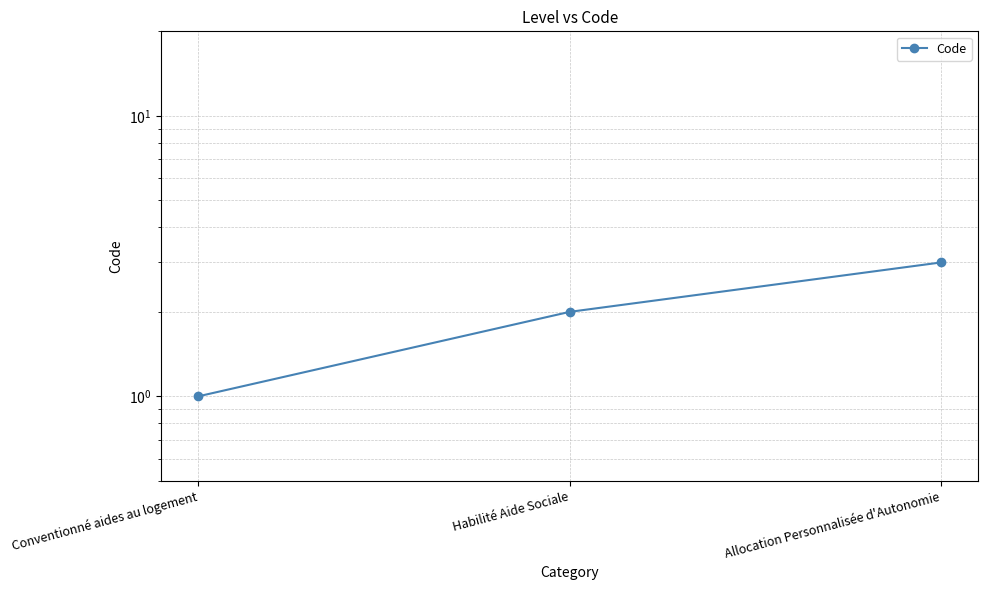

What is the average value?

2